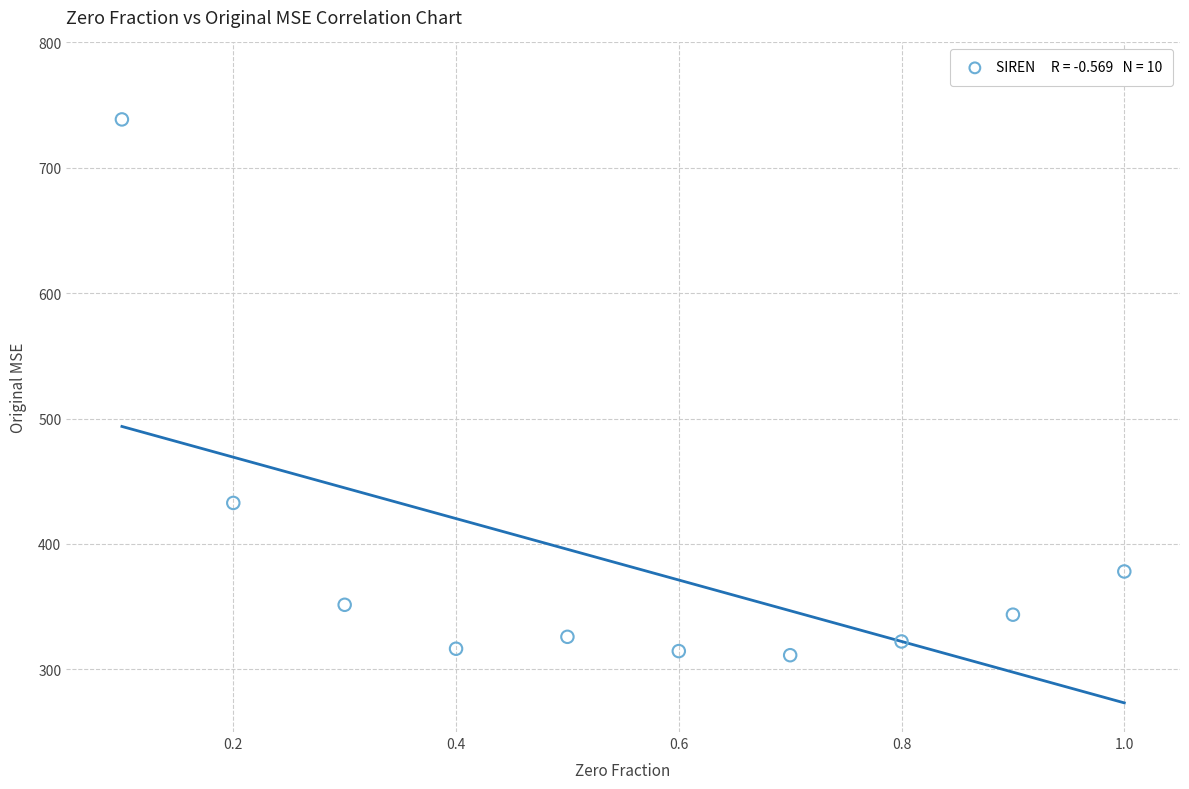

What is the average X value?

0.6